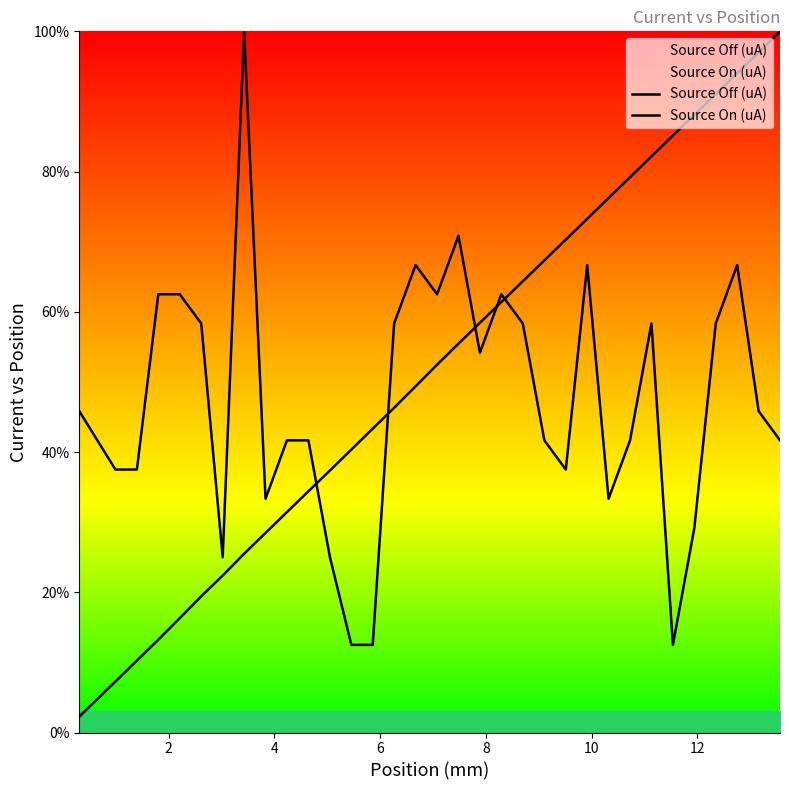

At how many categories does at least one series exceed 64?

16